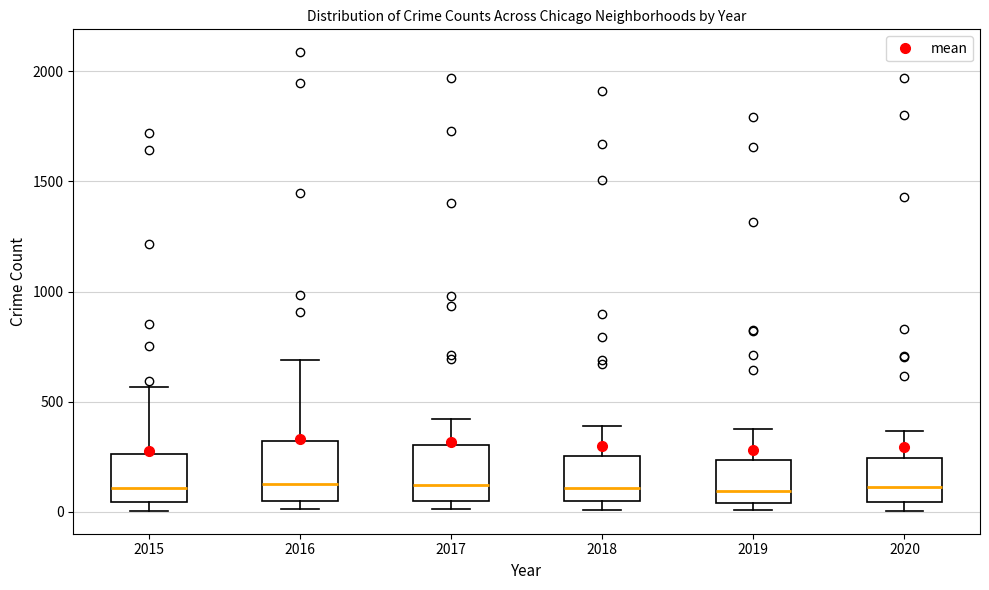

Where is the lower edge of the box at x = 2016 on the y-axis? The values are not printed on the chart, so give them approximately, as read against the axis.

50